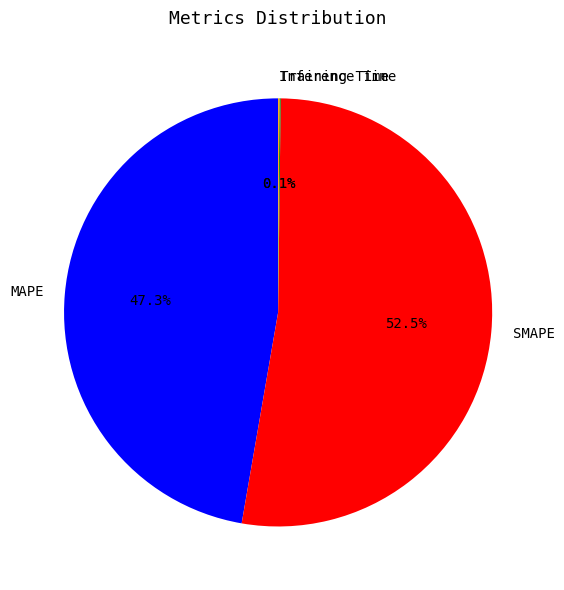

How much of the chart is everything except SMAPE?

47.5%